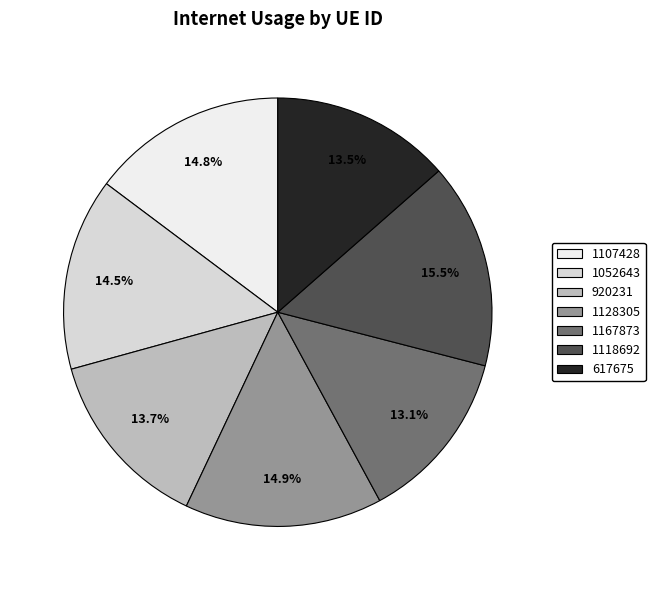

To the nearest percent, what portion does 617675 represent?

14%